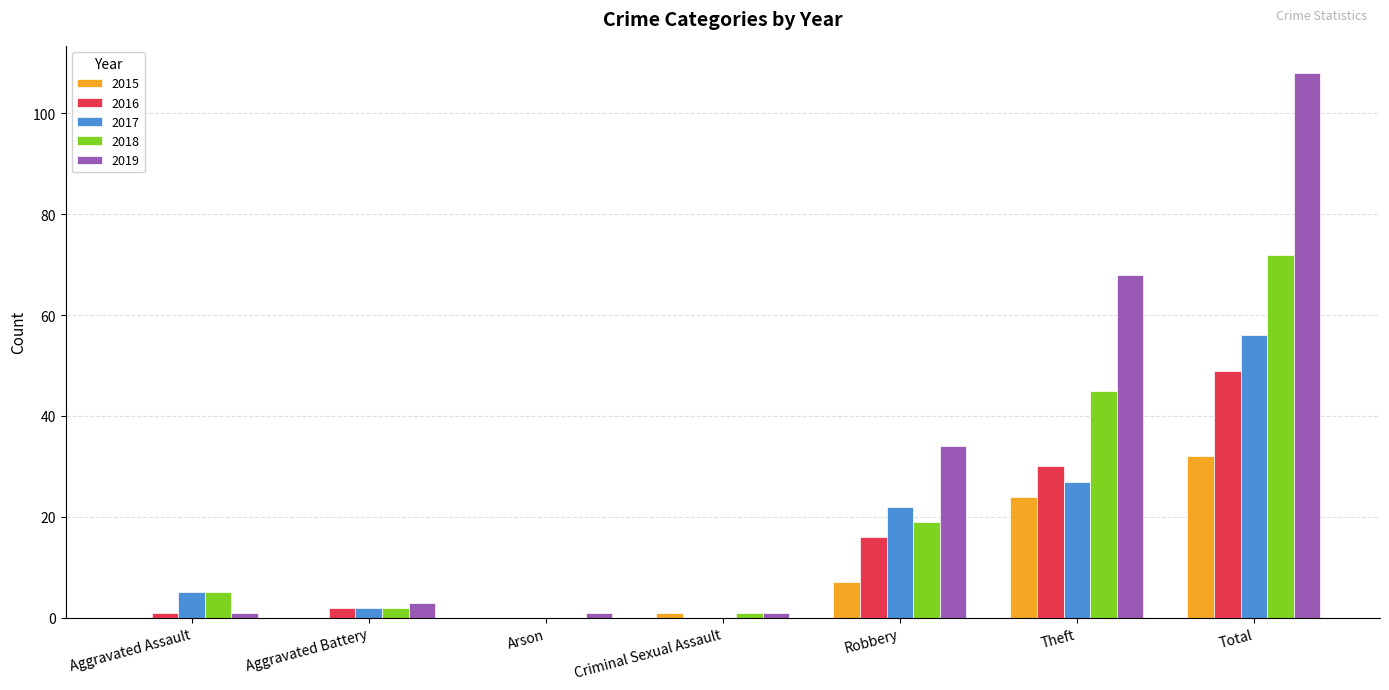

What is the maximum value for 2019?

108